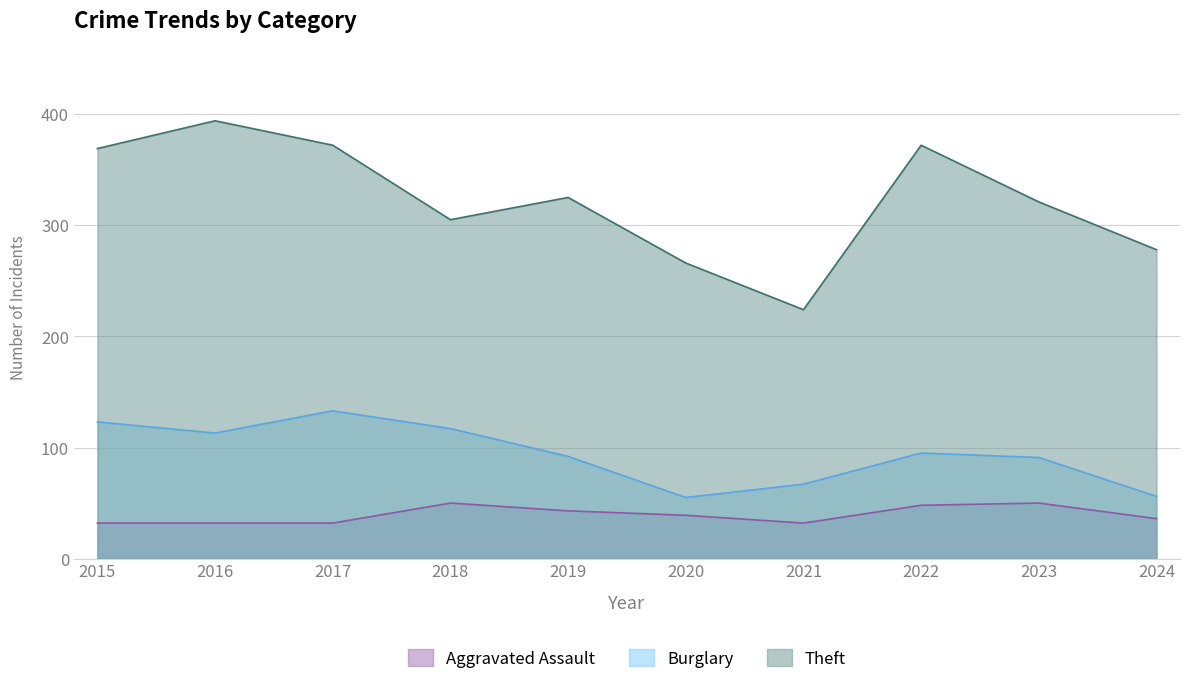

At how many categories does at least one series exceed 61?

10